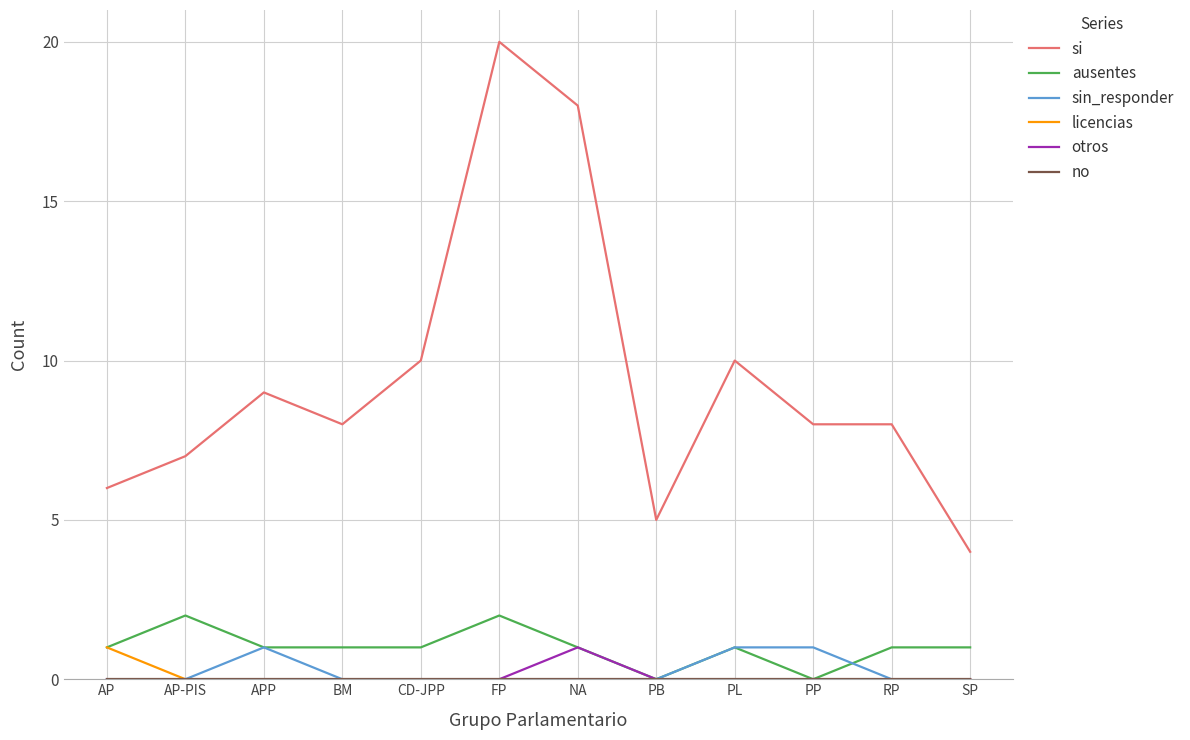

The ausentes series shows 0 at PP. True or false?

True